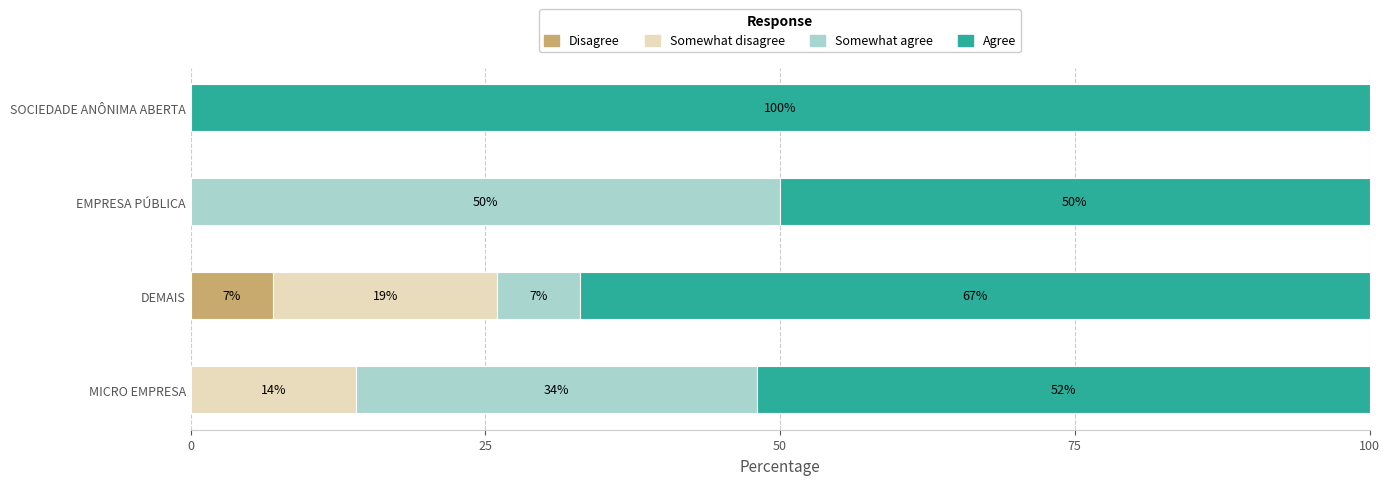

What is the total value across all series at EMPRESA PÚBLICA?

100